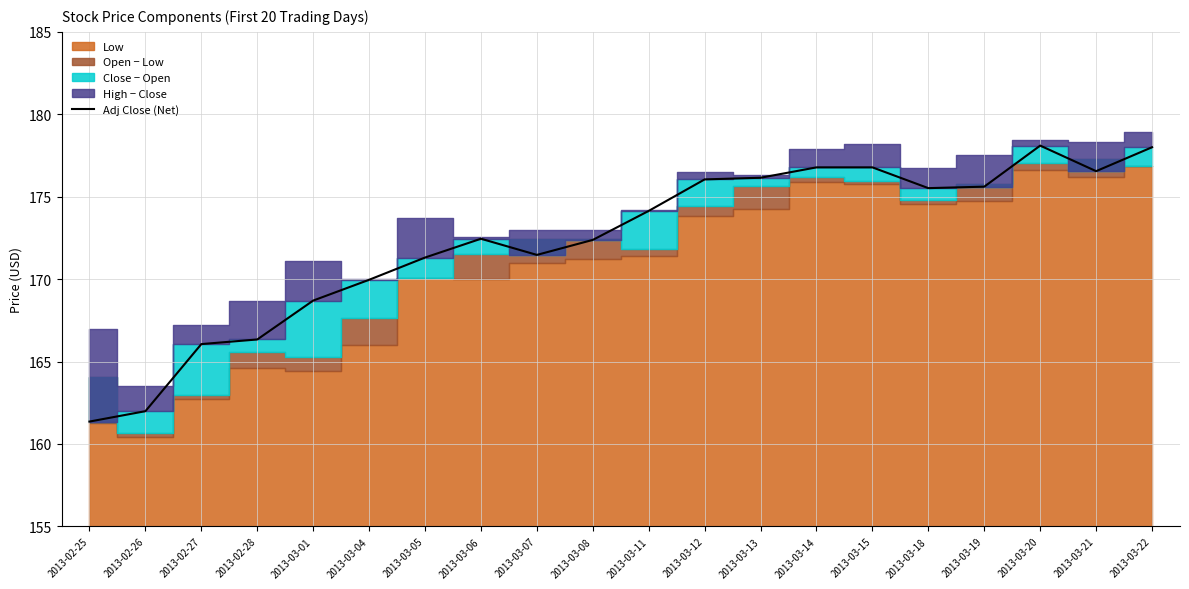

At which label is the value closest to 169?

2013-03-01